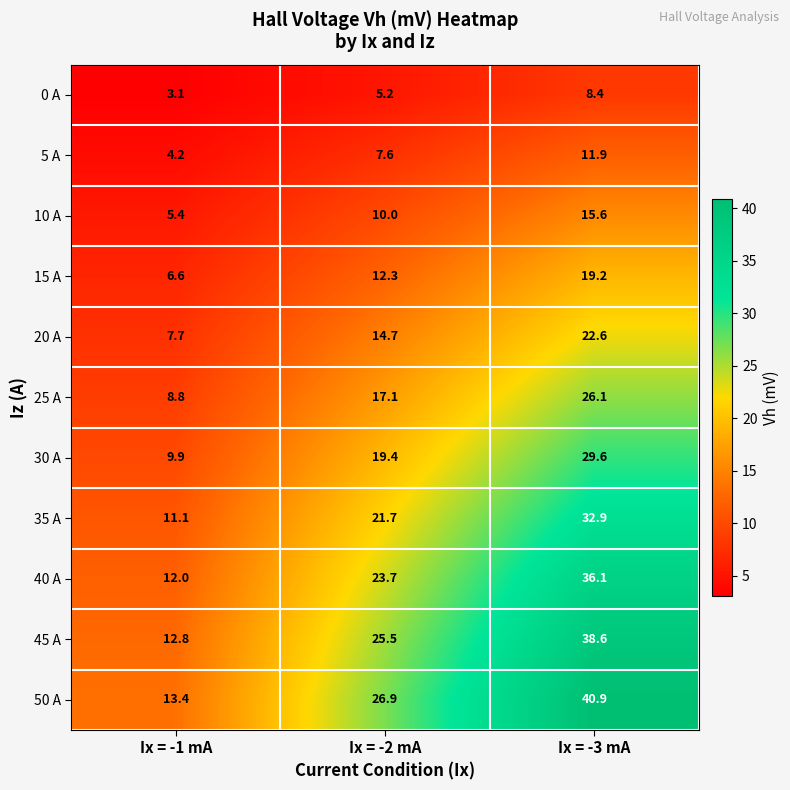

What is the total value across all series at Ix = -3 mA?

281.9